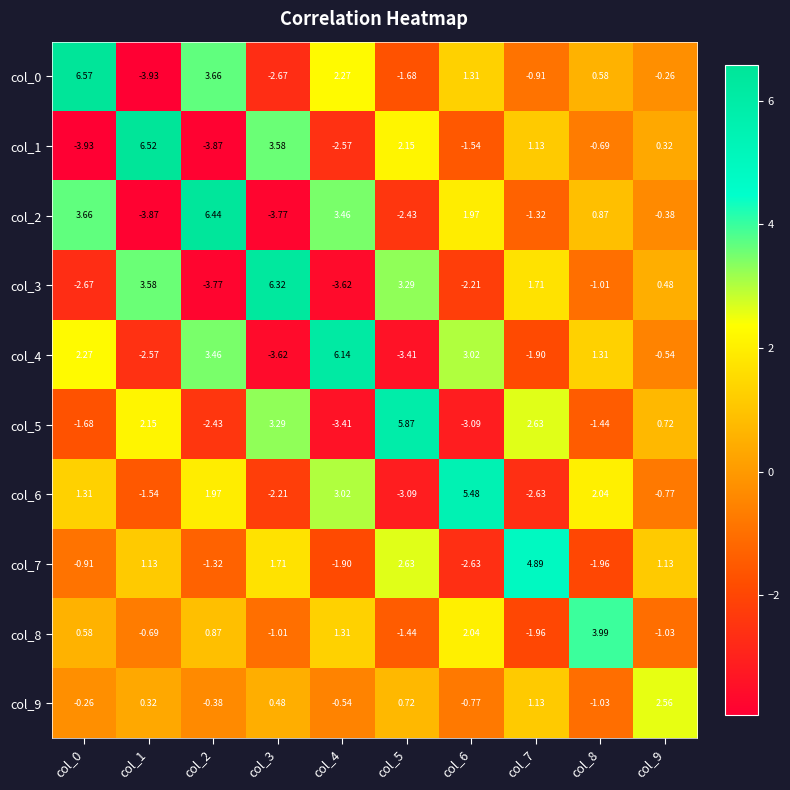

Which category has the highest value across all series?

col_0